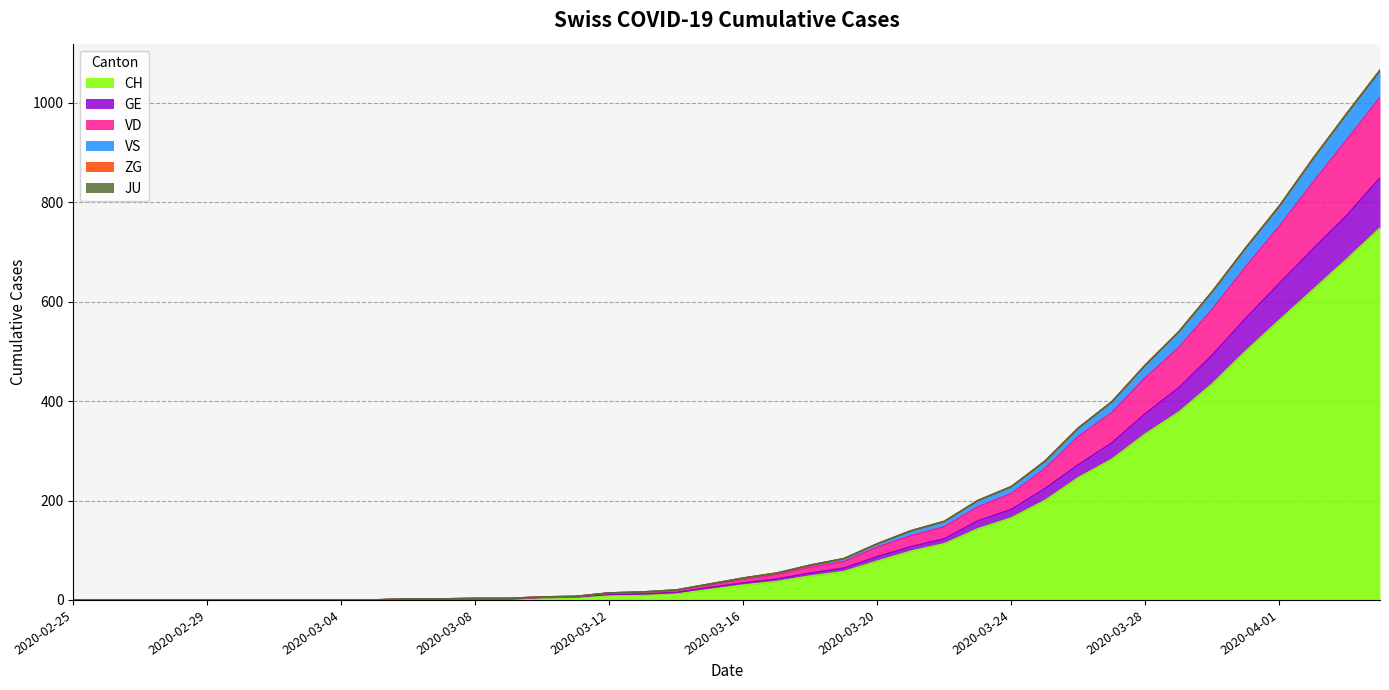

What is the highest value of the CH series?

748